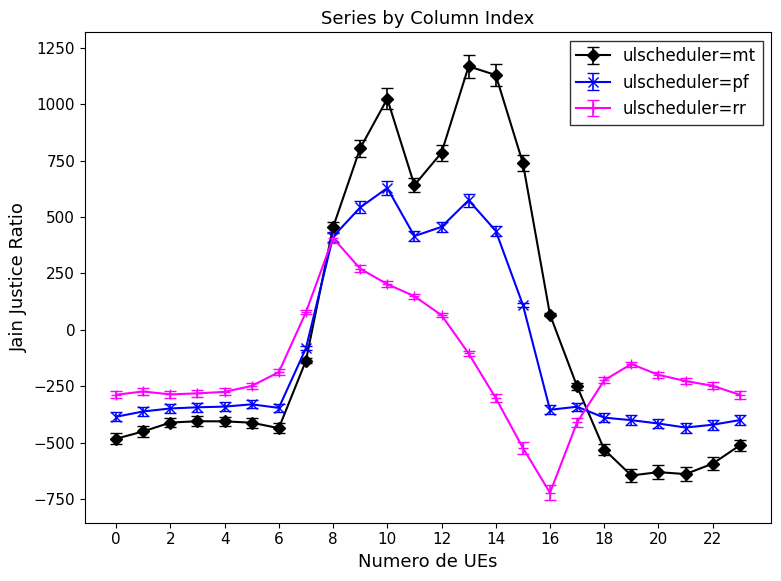

Does the chart have visible grid lines?

No